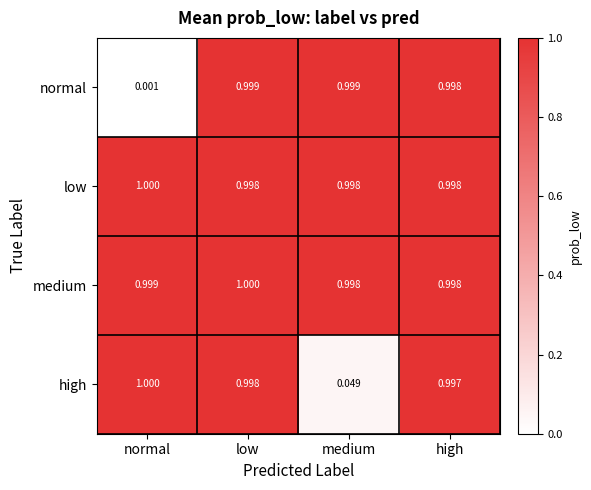

Between low and high, which series saw the biggest shift?

medium